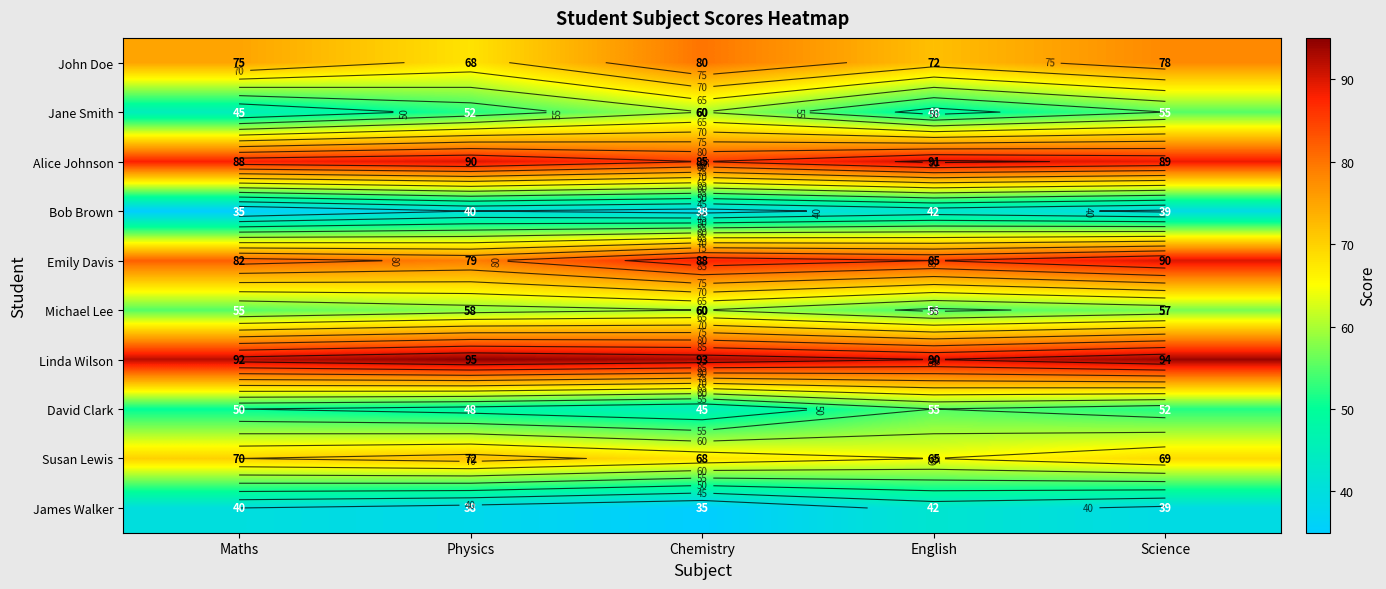

The value of Jane Smith at Science is 55. True or false?

True